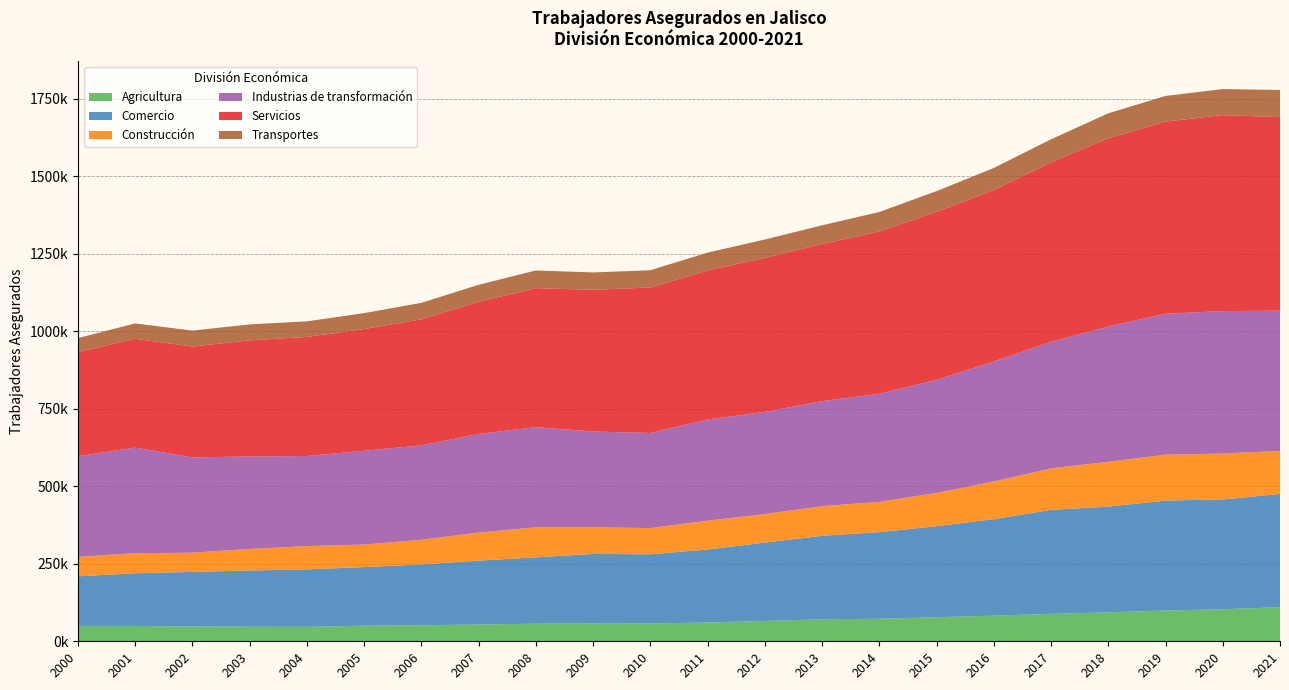

Reading left to right, list all the values displayed in this chart.

Agricultura: 2000=49559	2001=49496	2002=47829	2003=47058	2004=46539	2005=50297	2006=51716	2007=53995	2008=56720	2009=57518	2010=57441	2011=60546	2012=65578	2013=71078	2014=72621	2015=77550	2016=82606	2017=88366	2018=93257	2019=99238	2020=103180	2021=110028
Comercio: 2000=159976	2001=169948	2002=175896	2003=181268	2004=185378	2005=188995	2006=196174	2007=206012	2008=214137	2009=224127	2010=223221	2011=235404	2012=252803	2013=269011	2014=279335	2015=293459	2016=311283	2017=335291	2018=341109	2019=354545	2020=354178	2021=365082
Construcción: 2000=62490	2001=64600	2002=61868	2003=69560	2004=74862	2005=72639	2006=79222	2007=90580	2008=96660	2009=85708	2010=84456	2011=93064	2012=91765	2013=95639	2014=97524	2015=107248	2016=121598	2017=133875	2018=144472	2019=147908	2020=147972	2021=138688
Industrias de transformación: 2000=324895	2001=340552	2002=307437	2003=297998	2004=290781	2005=302440	2006=304798	2007=317881	2008=323063	2009=309026	2010=306533	2011=326287	2012=329473	2013=338674	2014=348835	2015=364425	2016=386903	2017=408309	2018=436338	2019=454528	2020=459454	2021=452234
Servicios: 2000=335596	2001=350929	2002=357473	2003=374572	2004=383811	2005=392457	2006=406304	2007=426419	2008=448228	2009=456945	2010=469353	2011=480623	2012=496610	2013=506661	2014=522889	2015=542160	2016=552513	2017=578690	2018=606610	2019=619635	2020=631923	2021=624221
Transportes: 2000=45145	2001=49376	2002=51394	2003=51343	2004=50277	2005=51374	2006=53122	2007=54633	2008=56882	2009=56049	2010=55461	2011=57381	2012=59361	2013=60249	2014=63113	2015=66714	2016=71325	2017=74170	2018=80659	2019=82668	2020=83954	2021=87610